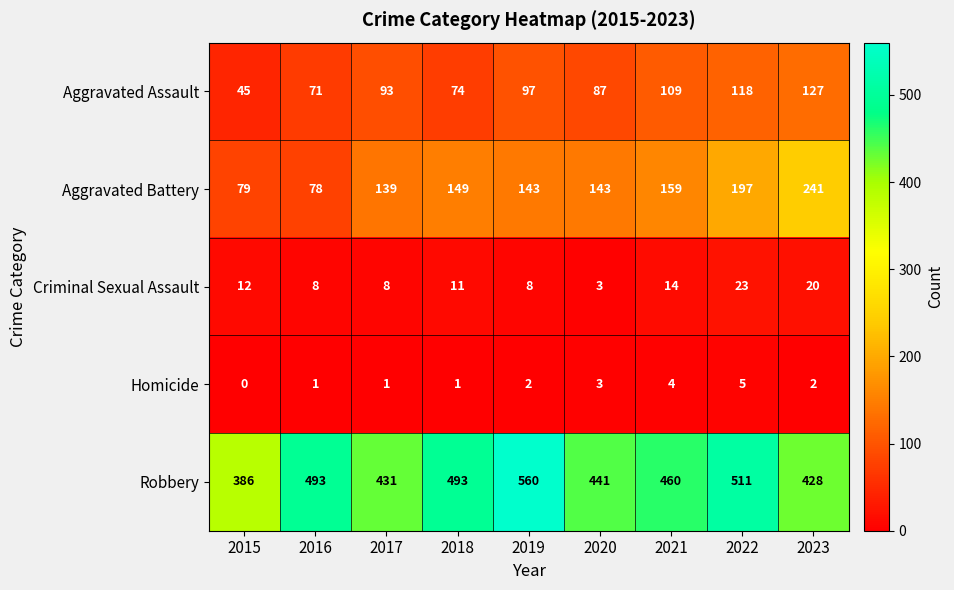

The value of Aggravated Assault at 2019 is 26. True or false?

False